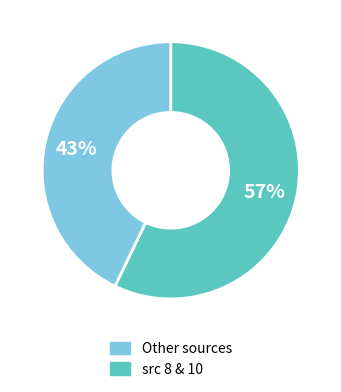

To the nearest percent, what portion does Other sources represent?

57%